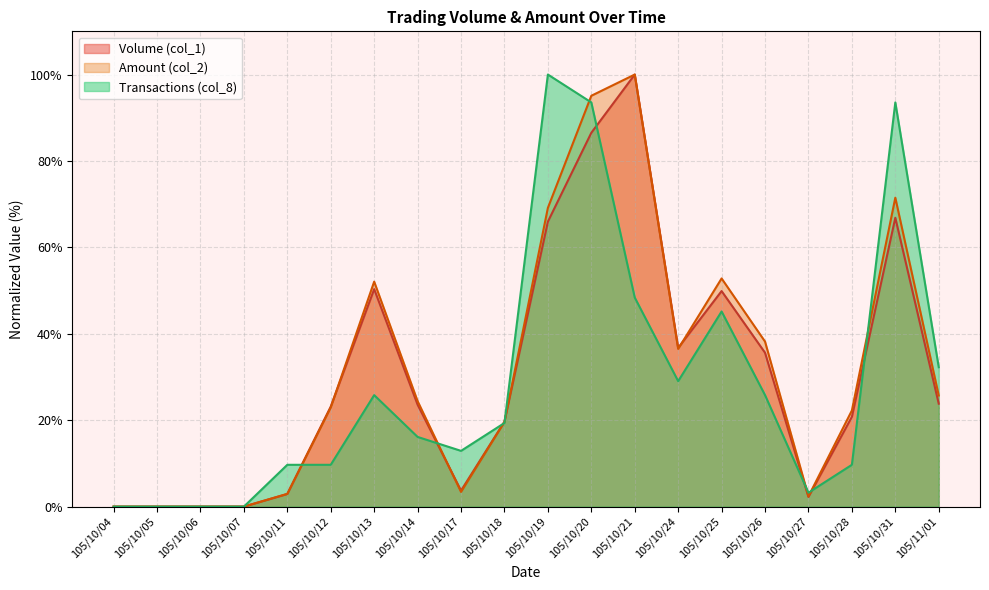

List the series in order of their overall mean, highest first.

Amount (col_2), Volume (col_1), Transactions (col_8)